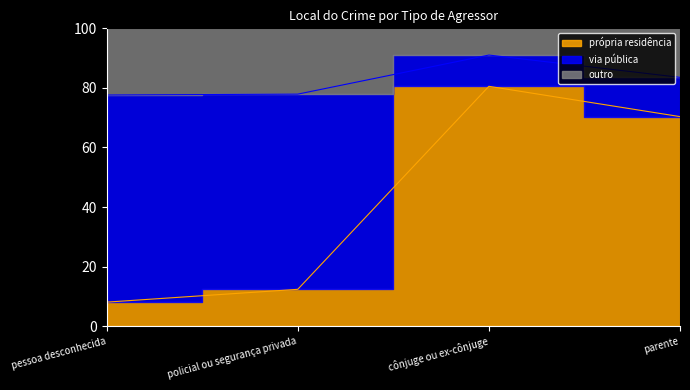

Rank the categories by própria residência value from lowest to highest.

pessoa desconhecida, policial ou segurança privada, parente, cônjuge ou ex-cônjuge